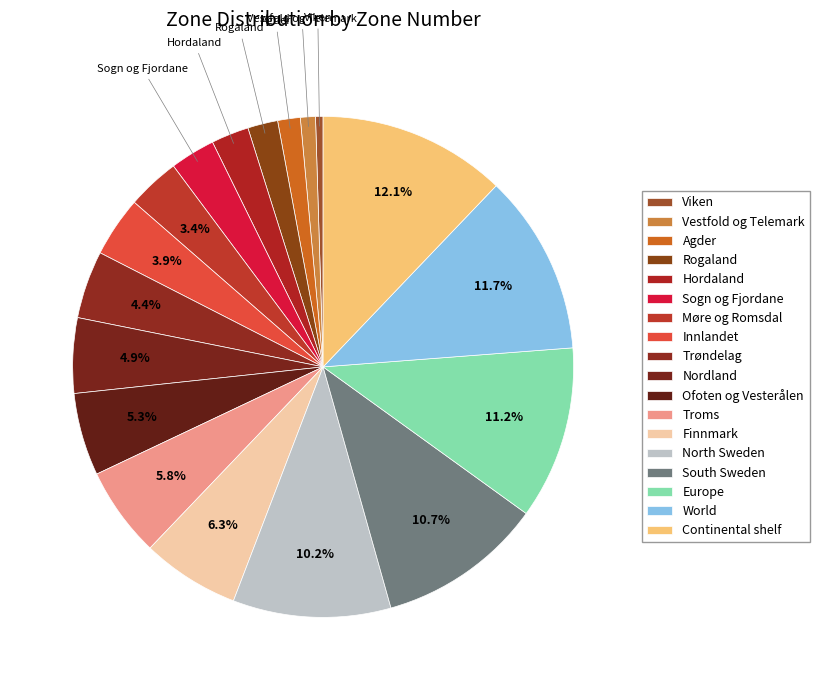

Combined, do Trøndelag and Europe account for over 50%?

No